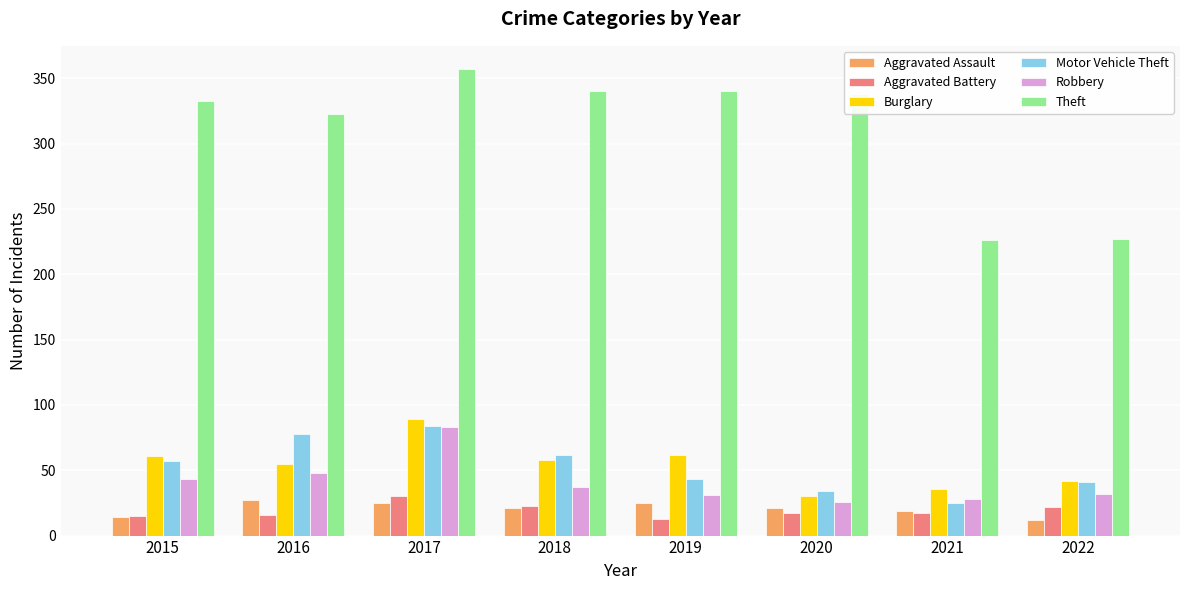

What is the smallest value displayed?

12